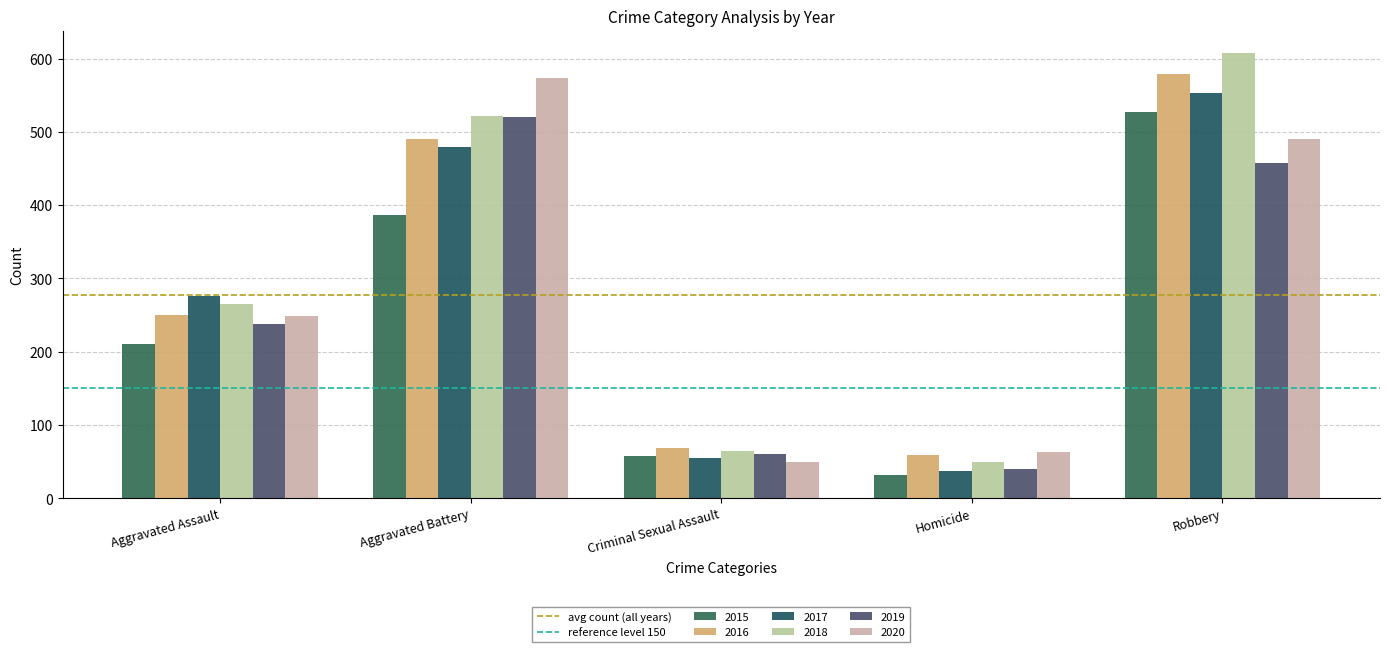

What is the total value across all series at Aggravated Assault?

1488